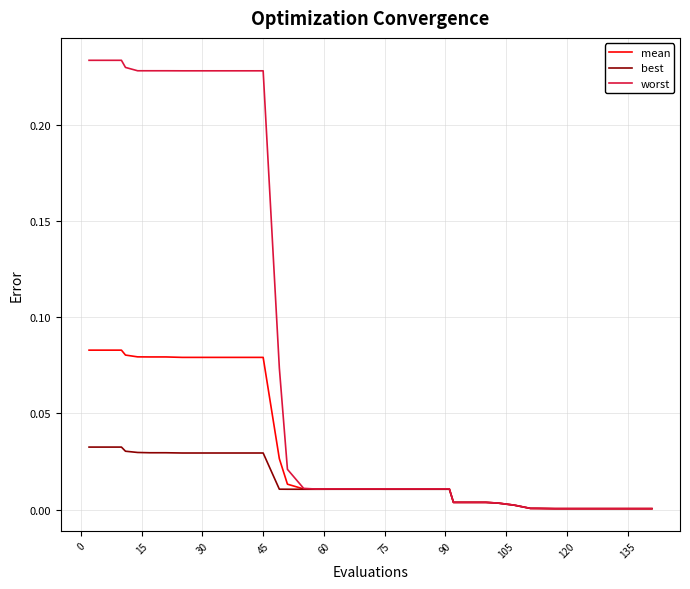

List the series in order of their peak value, lowest first.

best, mean, worst